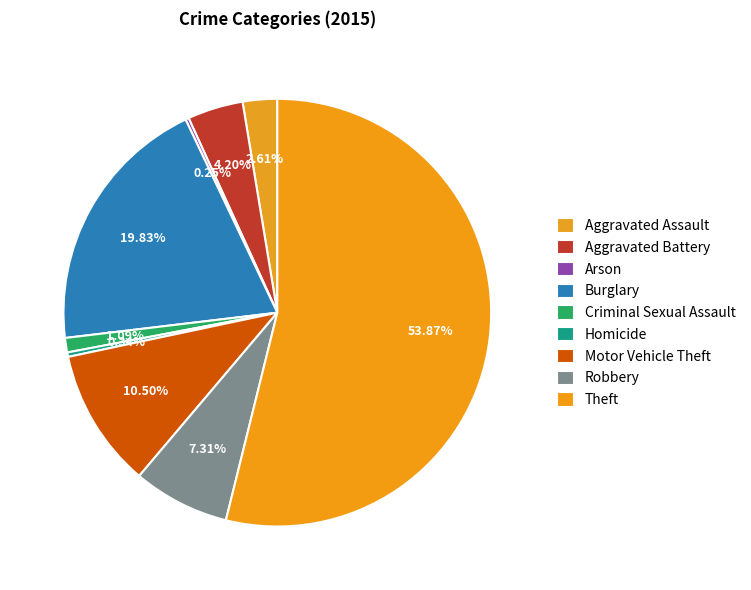

What percentage is the Aggravated Battery slice, to the nearest percent?

4%